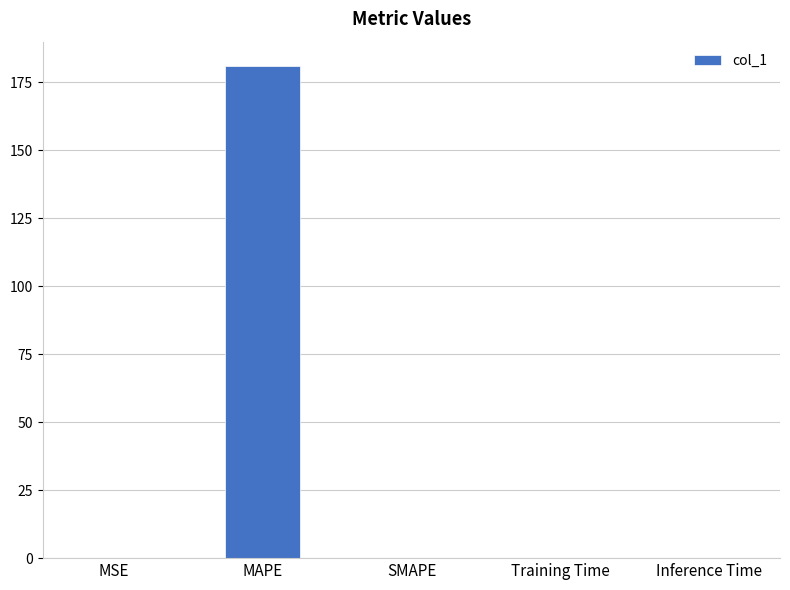

Between Training Time and MAPE, which is larger?

MAPE